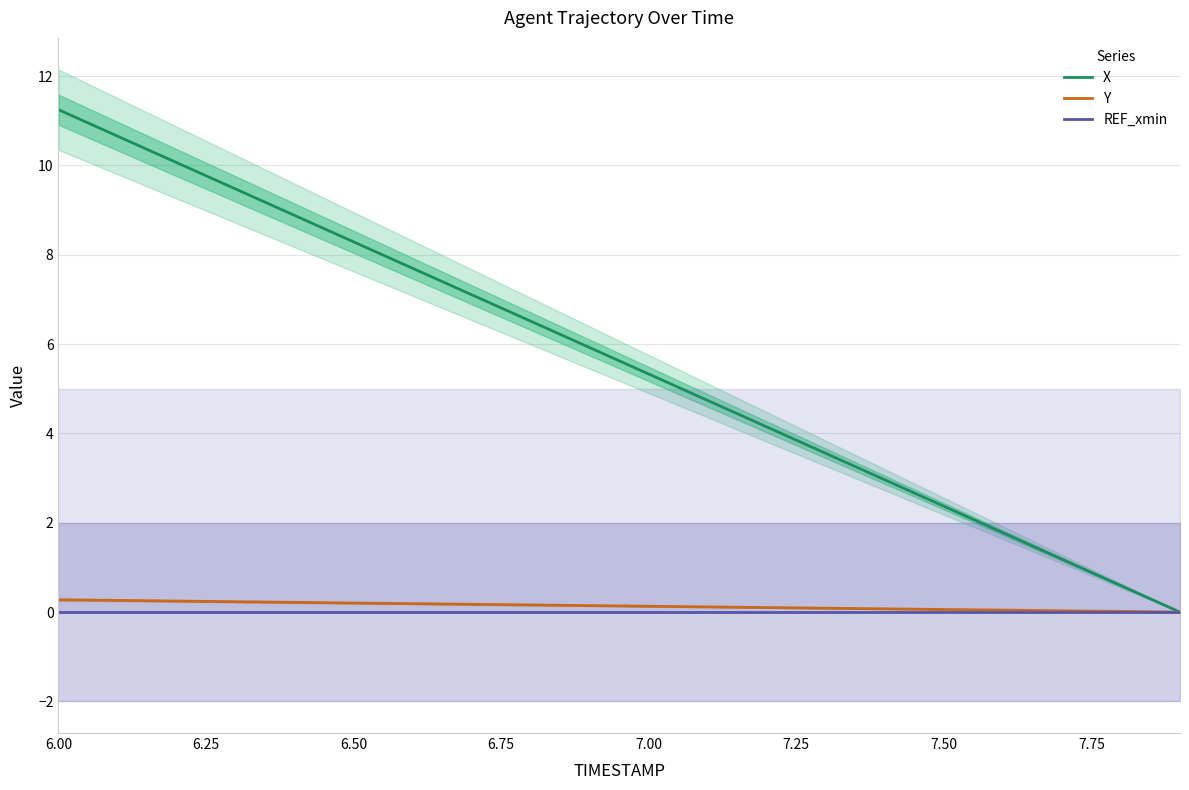

True or false: X has more than 1 points higher than both neighbors.

False